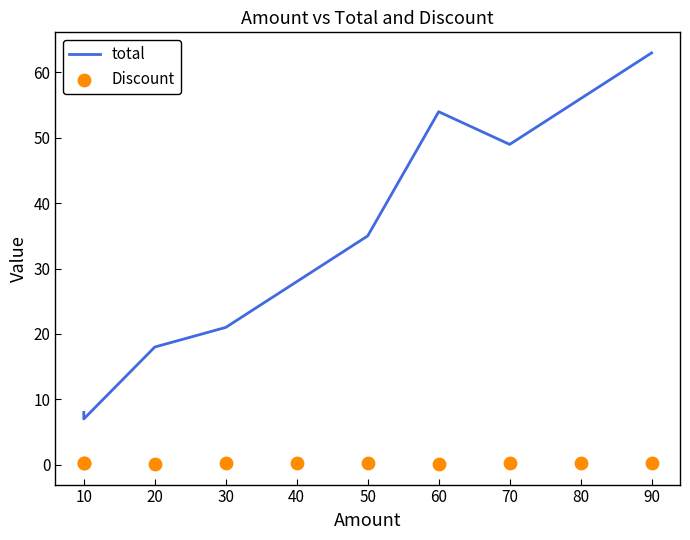

Which series reaches the maximum Y coordinate?

total